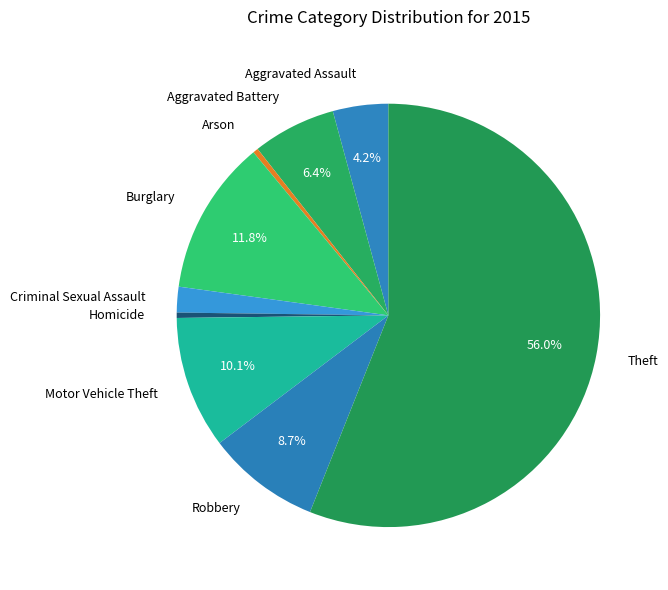

What portion of the pie excludes Aggravated Battery?

93.6%